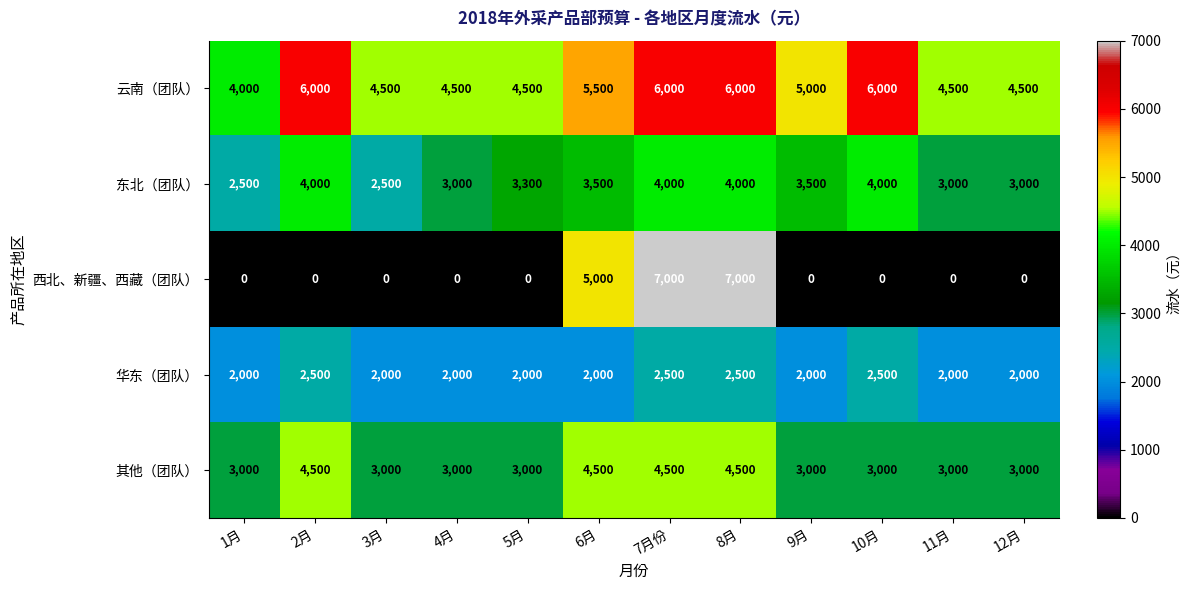

Which series changed the most between 6月 and 12月?

西北、新疆、西藏（团队）